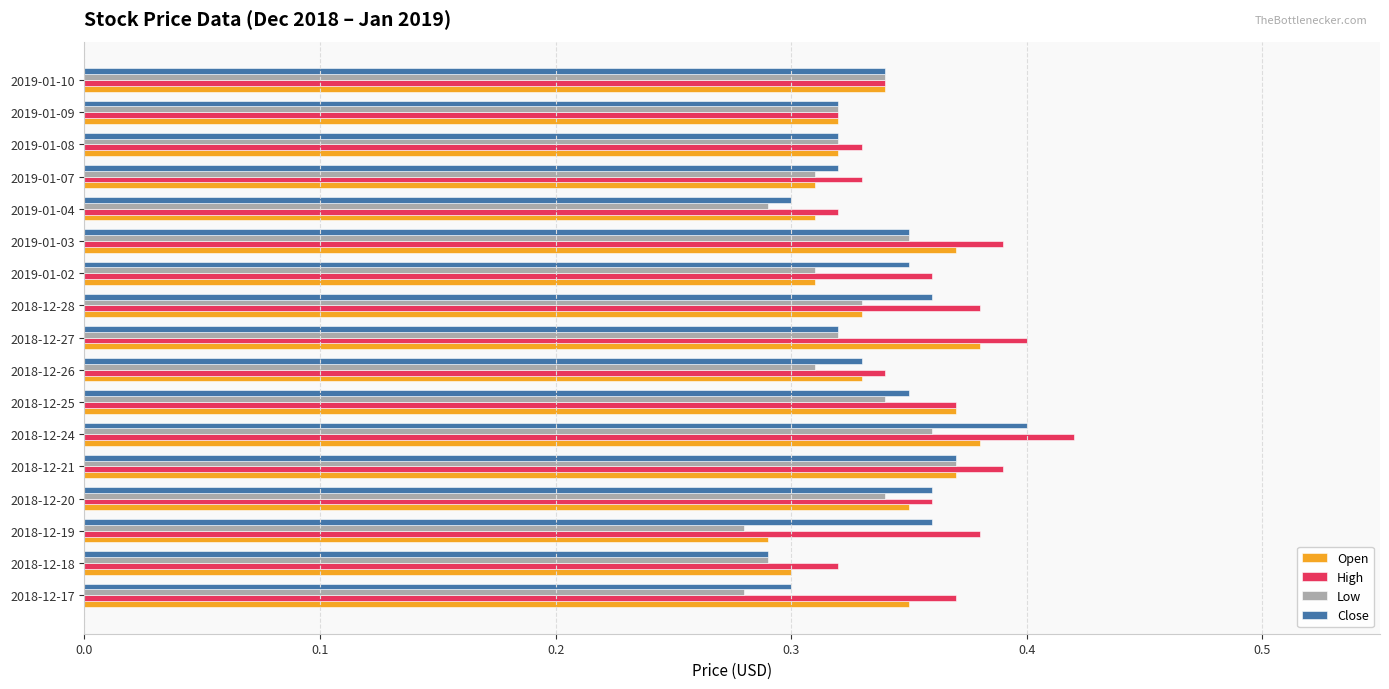

True or false: Close has a value of 0.3 at 2019-01-10.

True